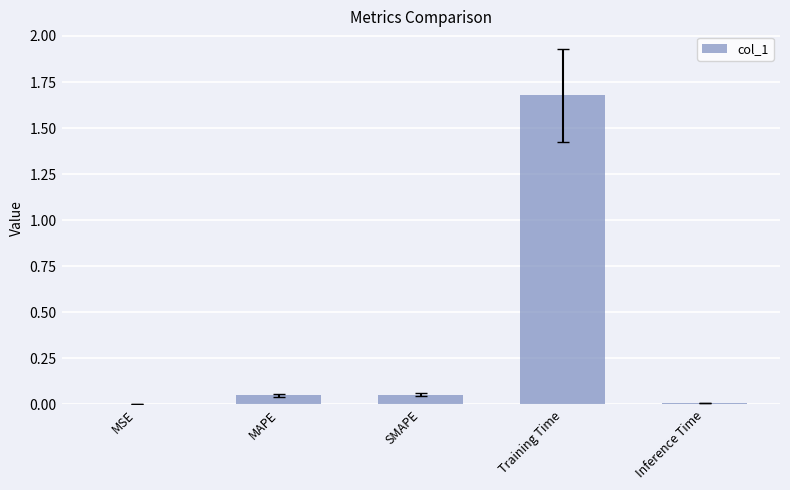

Which has a higher value, MSE or SMAPE?

SMAPE